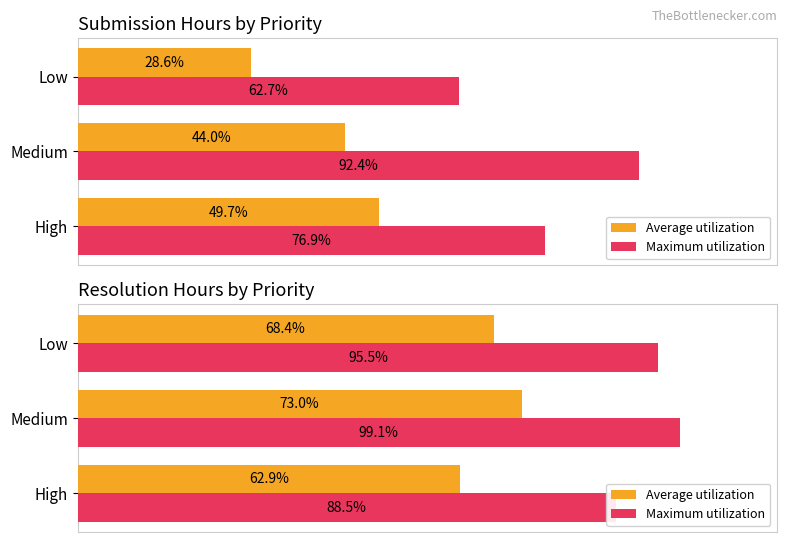

The value of Average utilization at Low is 0.7. True or false?

True